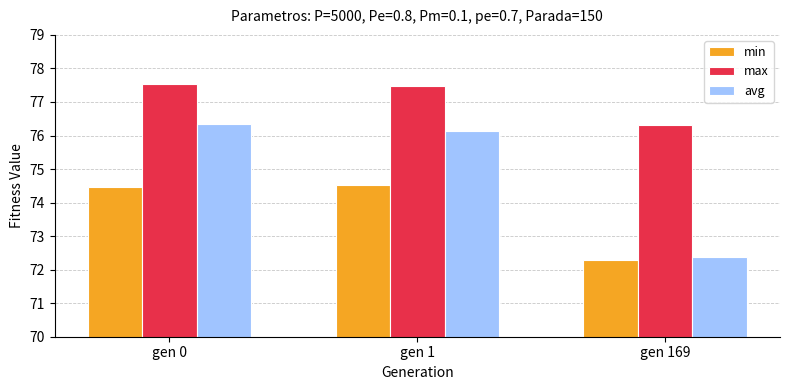

Read the avg value at gen 1.

76.1